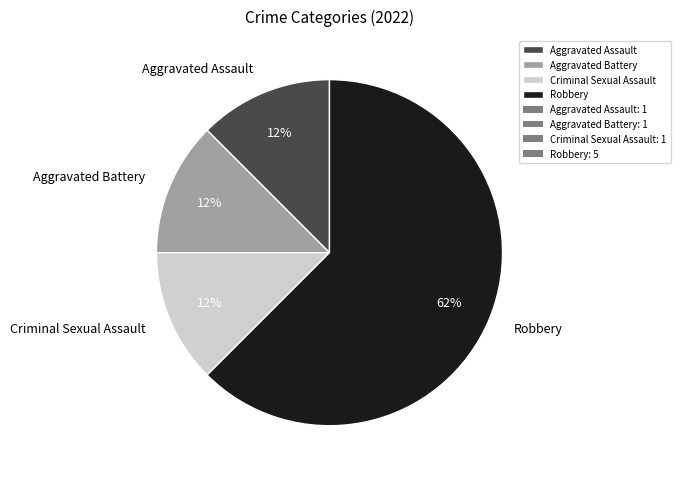

Is the sum of Robbery and Aggravated Assault greater than half?

Yes